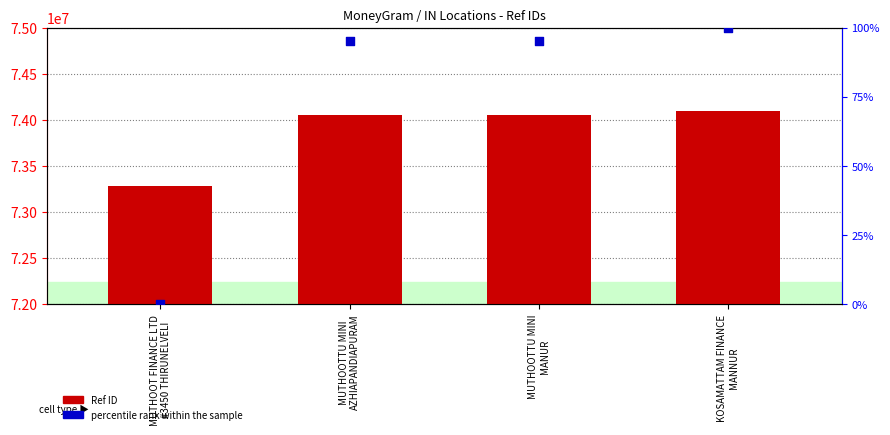

Which series reaches the maximum Y coordinate?

Ref ID